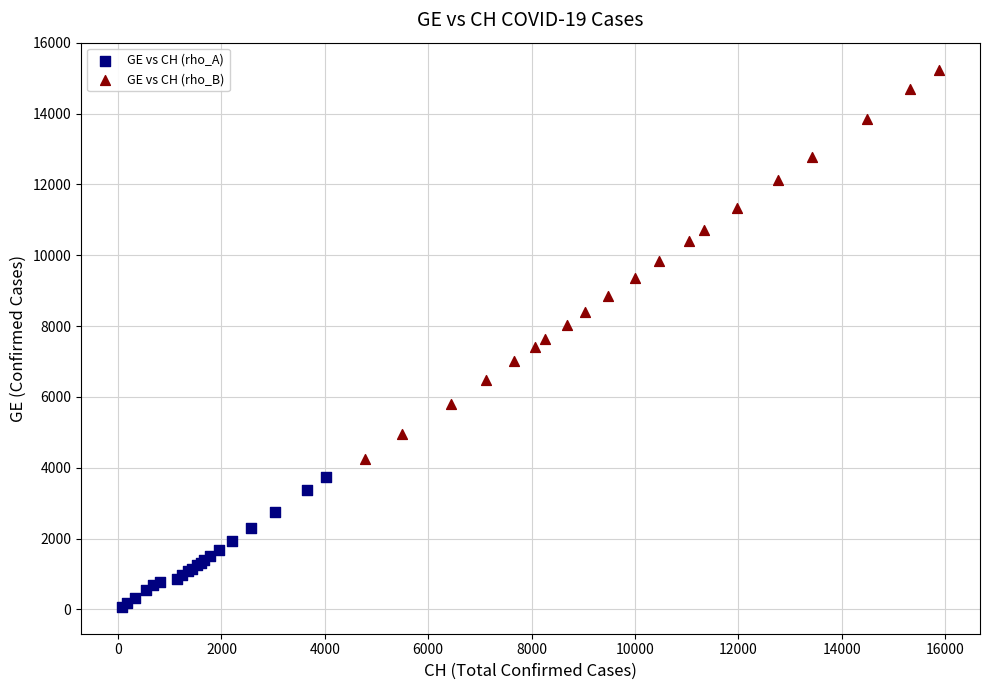

Which series reaches the maximum Y coordinate?

GE vs CH (rho_B)